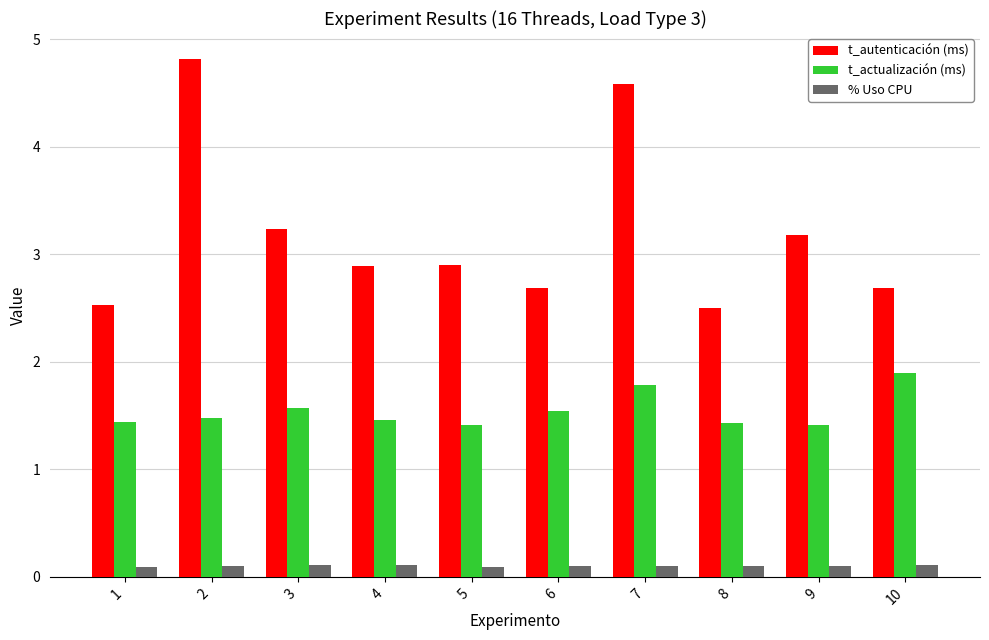

How many bars are there in each group?

3